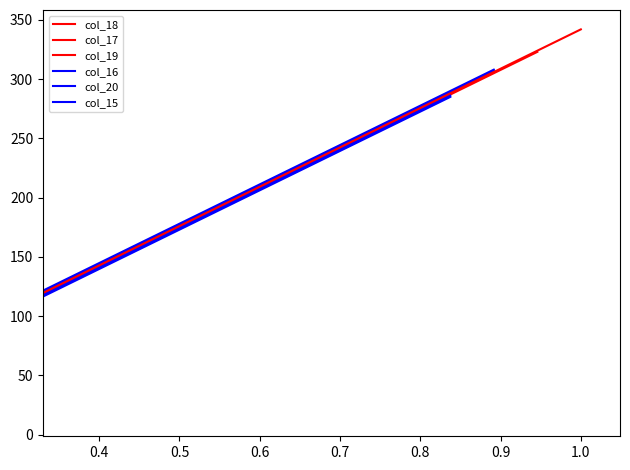

Does the chart display data point markers on the line(s)?

No